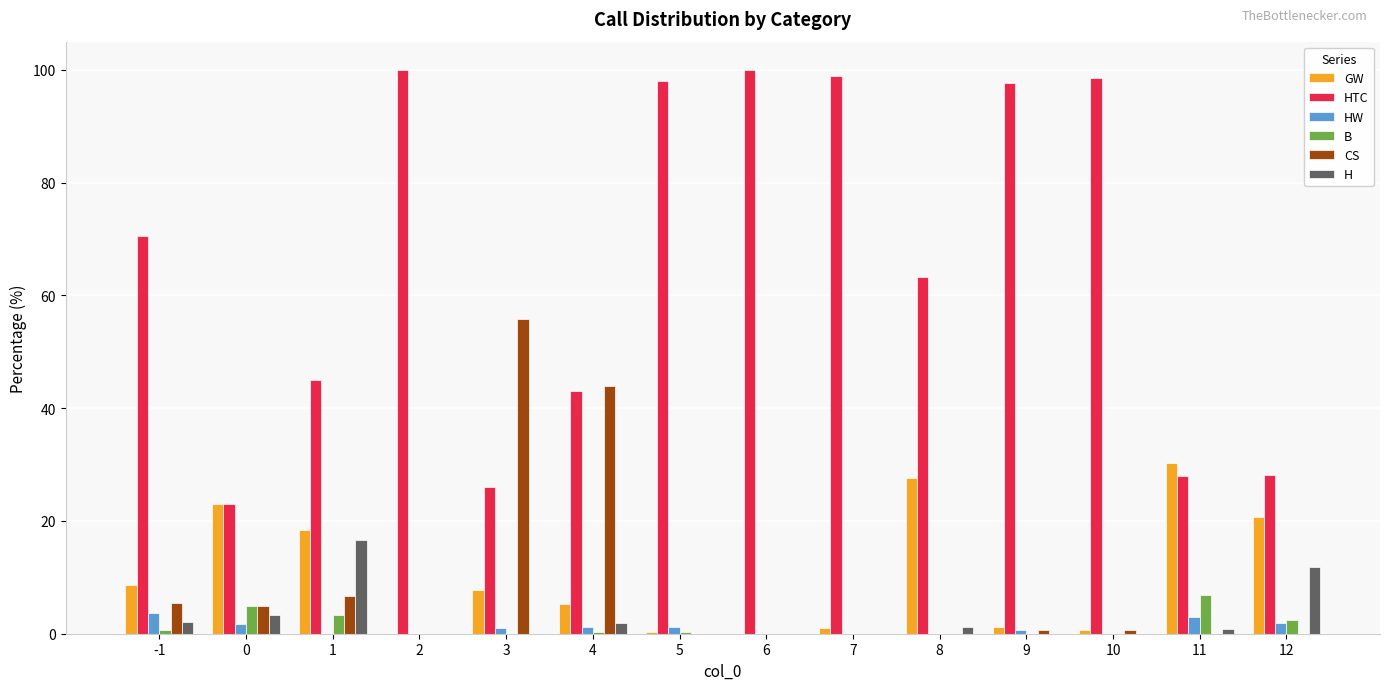

How many groups of bars are there?

14